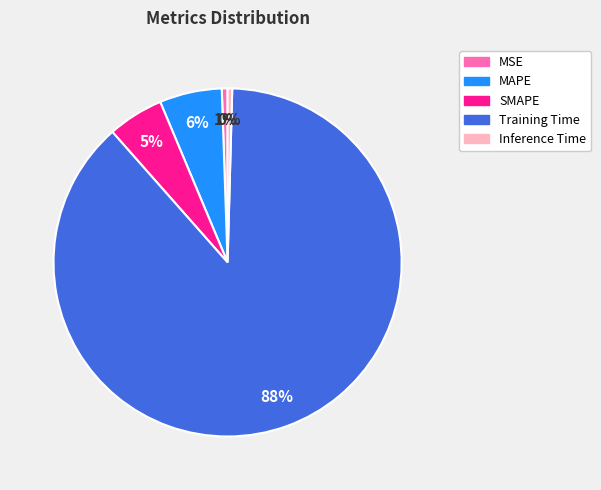

What is the majority slice?

Training Time